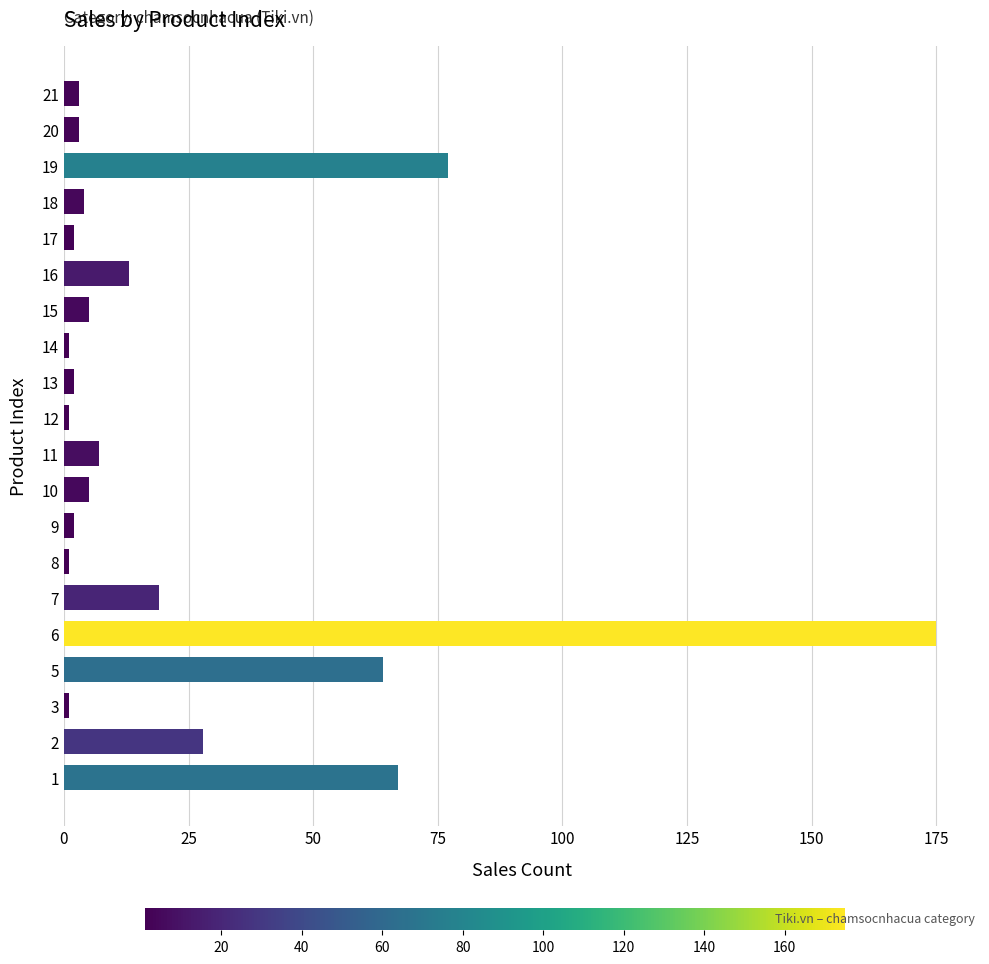

The chart shows a value of 1 at 12. True or false?

True